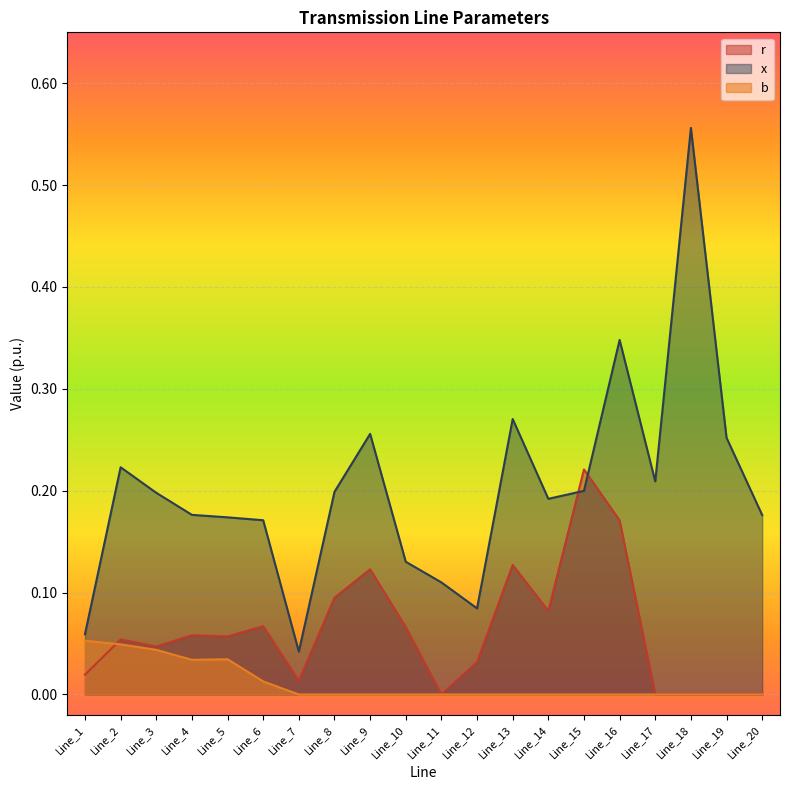

What is the spread (max minus min) of values at Line_17?

0.2